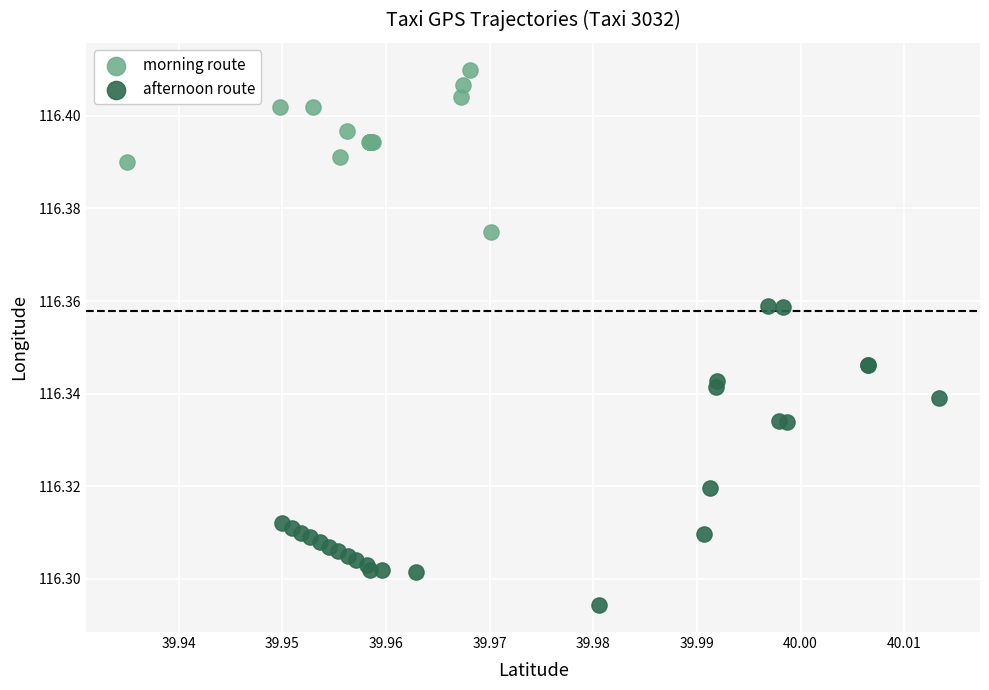

Which series reaches the maximum Y coordinate?

morning route